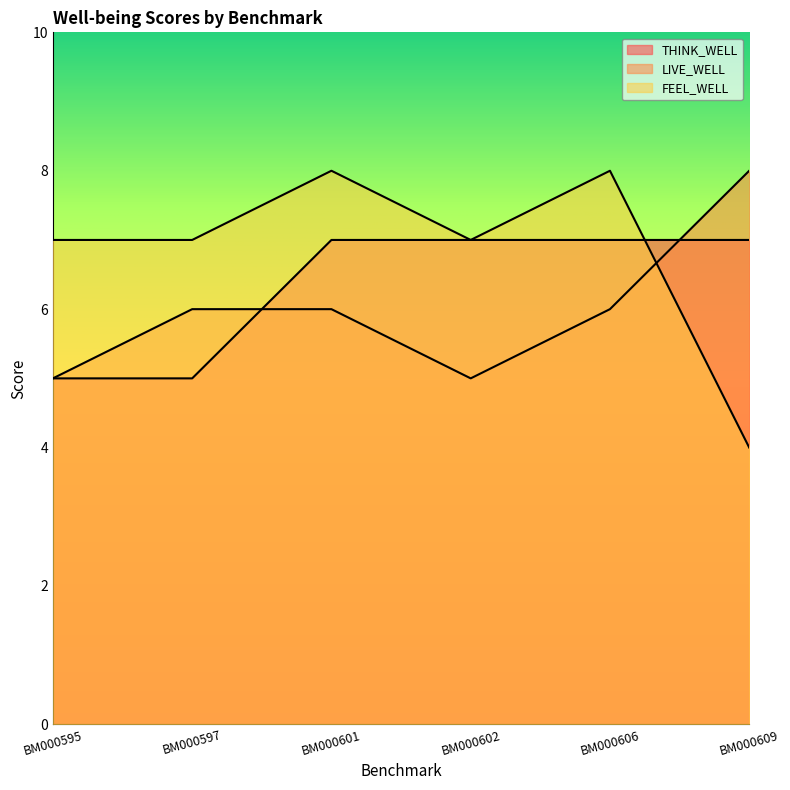

How many distinct data groups are displayed?

3